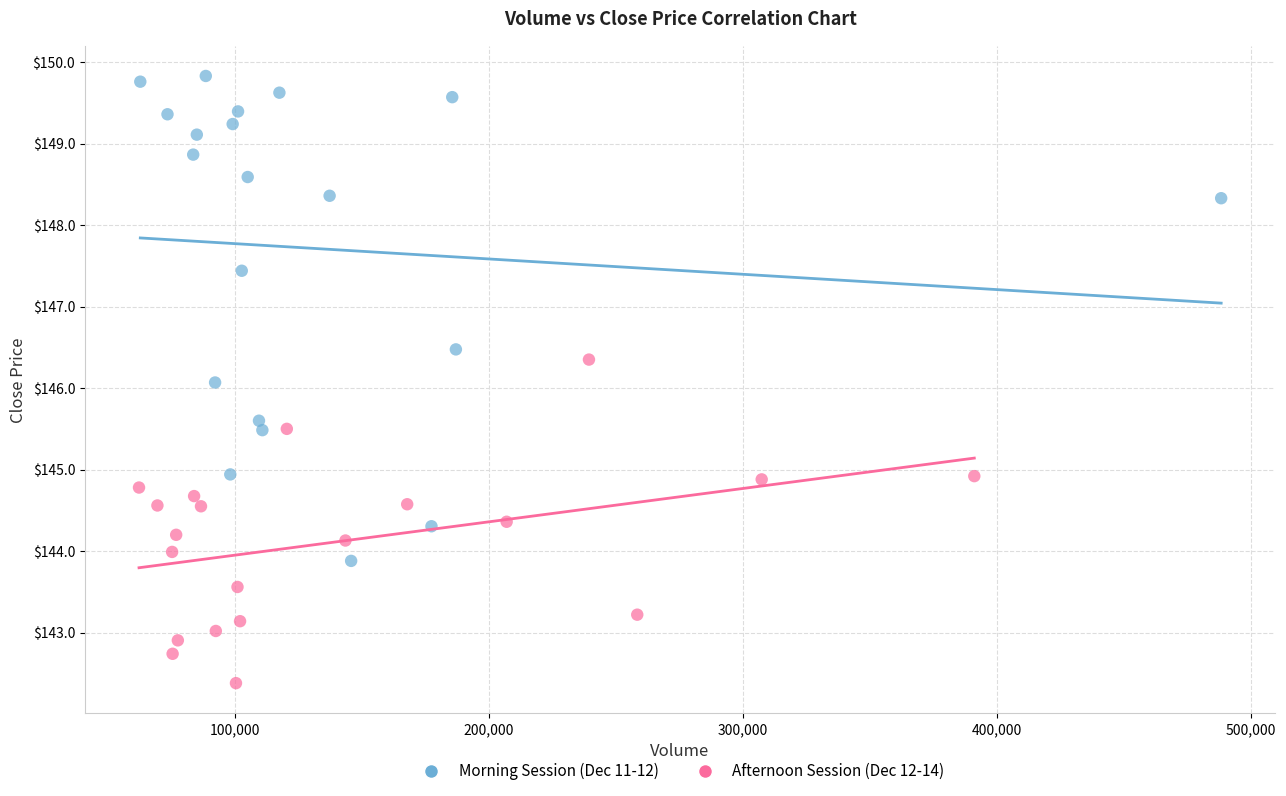

Which series contains the lowest Y value?

Afternoon Session (Dec 12-14)